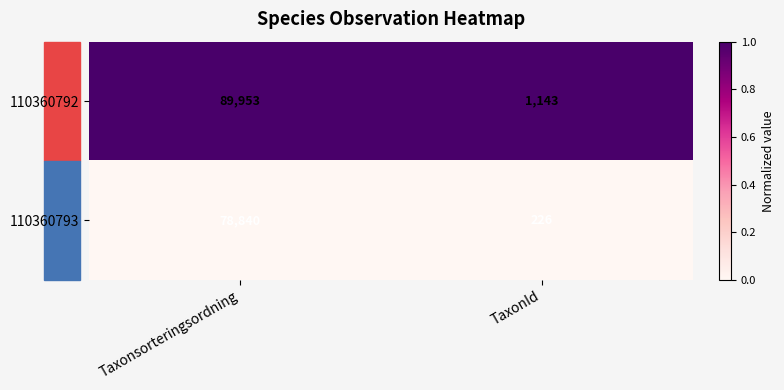

Which series has the largest total across all categories?

110360792